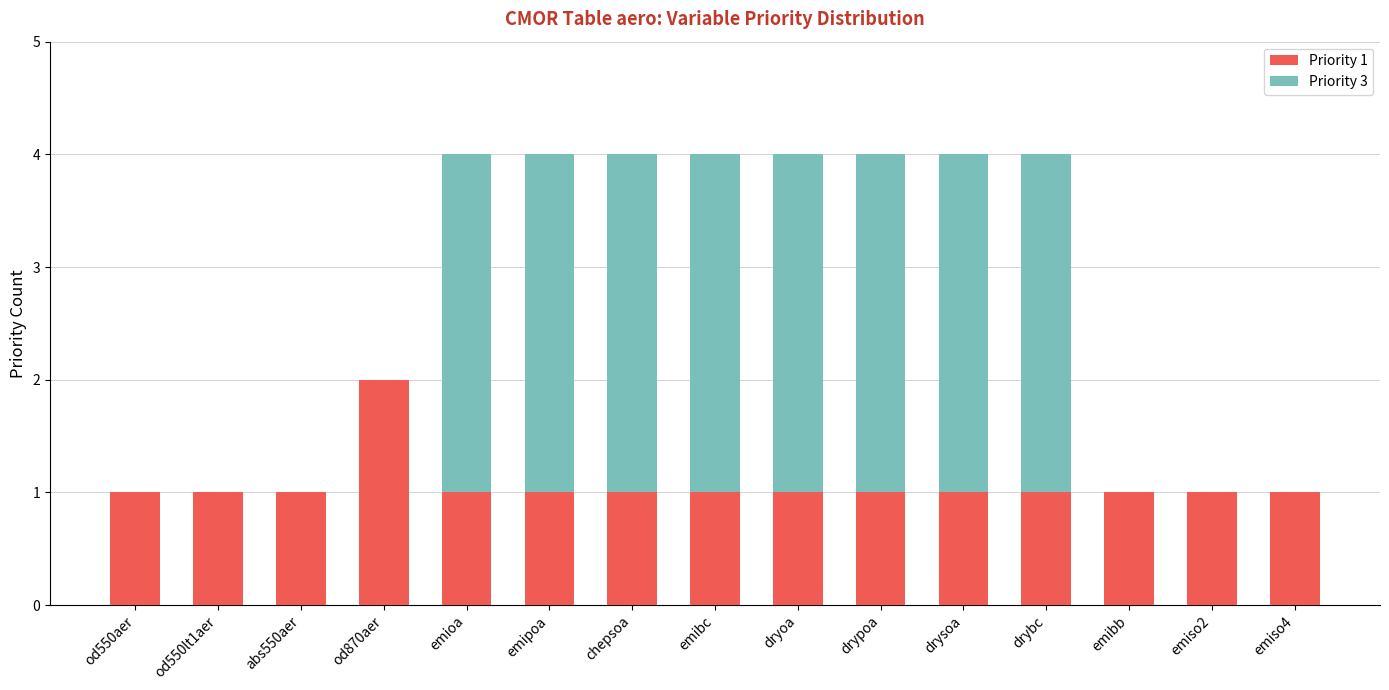

What is the total value across all series at dryoa?

4